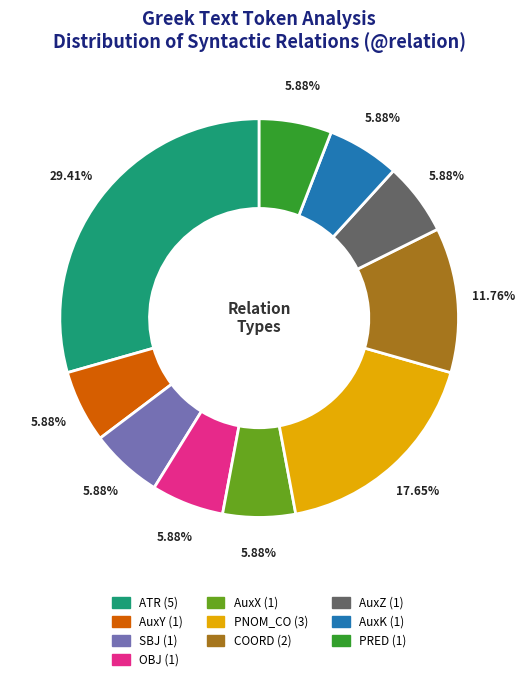

How many slices are in this pie chart?

10